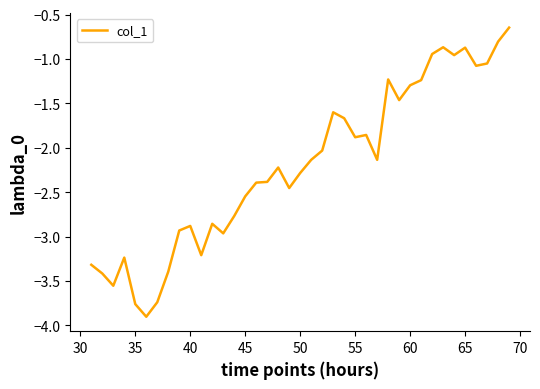

What is the difference between the maximum and minimum values?

3.3